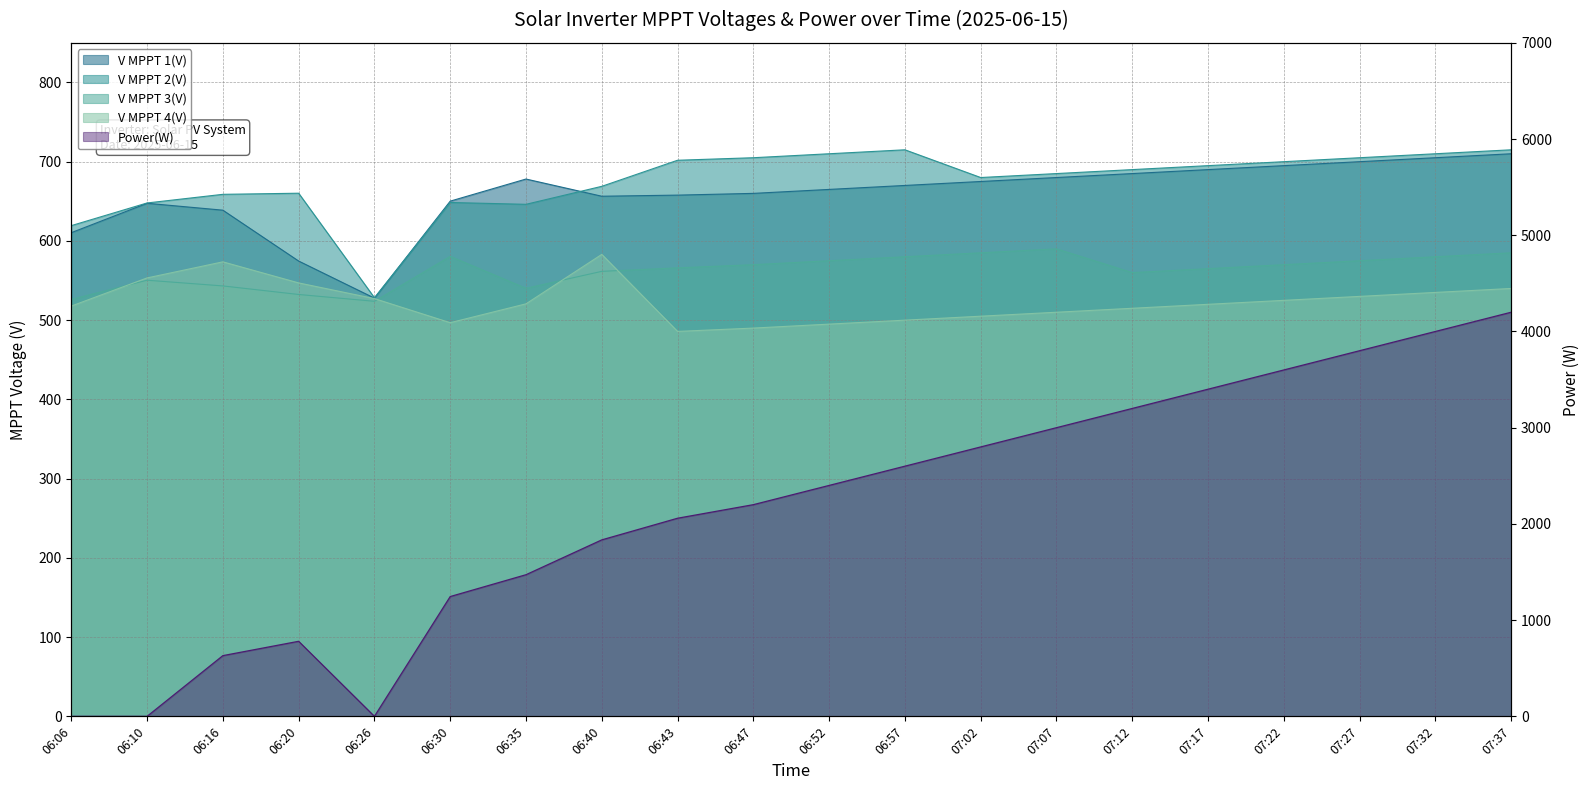

Where is the first local maximum for V MPPT 2(V)?

06:20